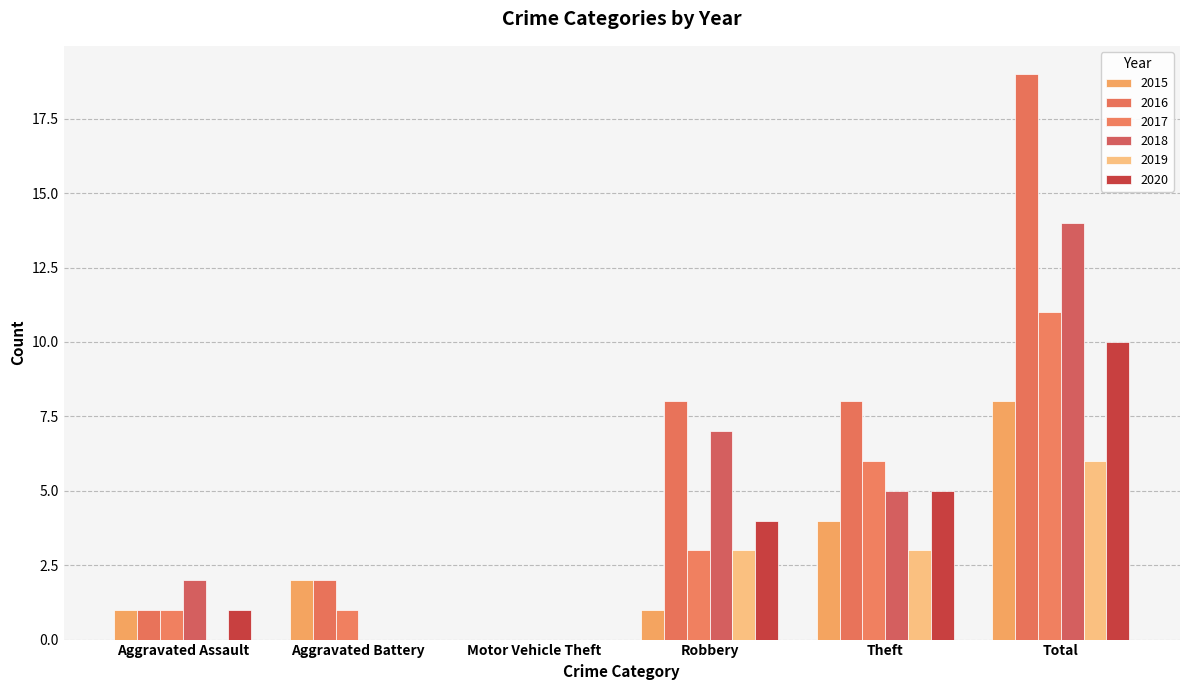

What is the sum of all 2020 values?

20